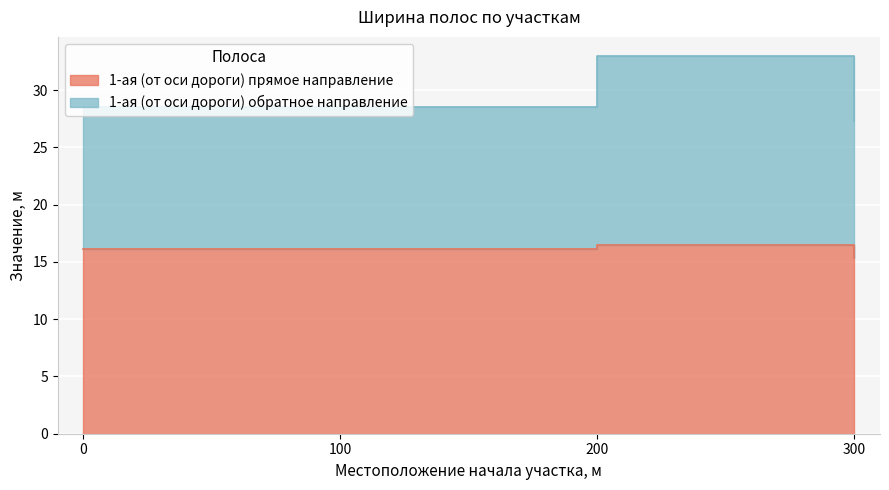

True or false: 1-ая (от оси дороги) прямое направление and 1-ая (от оси дороги) обратное направление intersect in this chart.

False